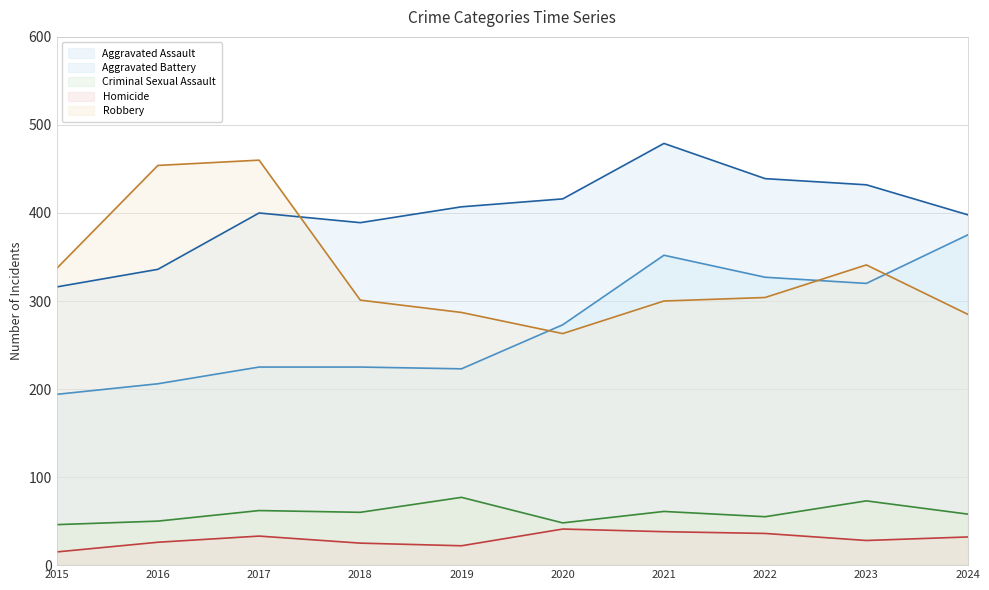

Rank the series at 2023 from highest to lowest value.

Aggravated Battery, Robbery, Aggravated Assault, Criminal Sexual Assault, Homicide